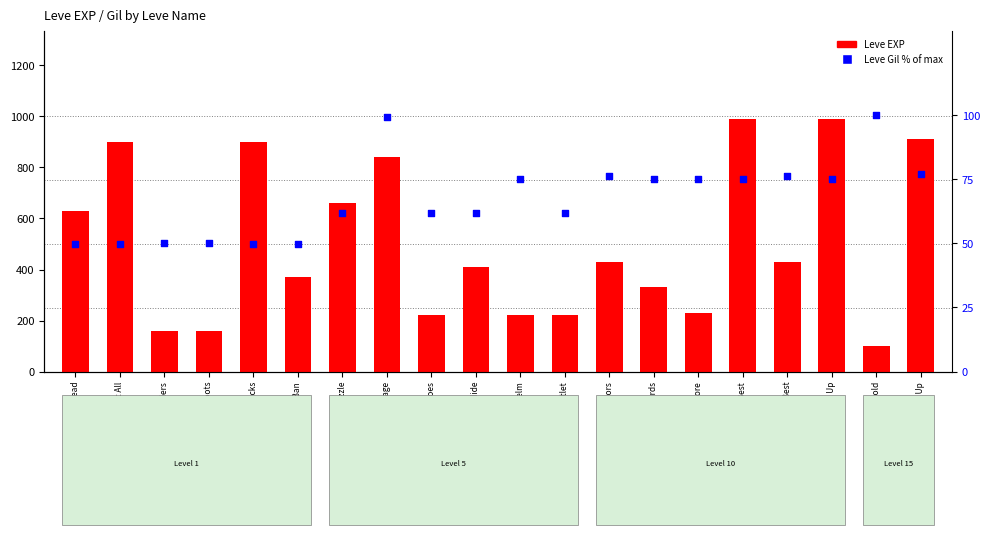

At how many categories does at least one series exceed 270?

13